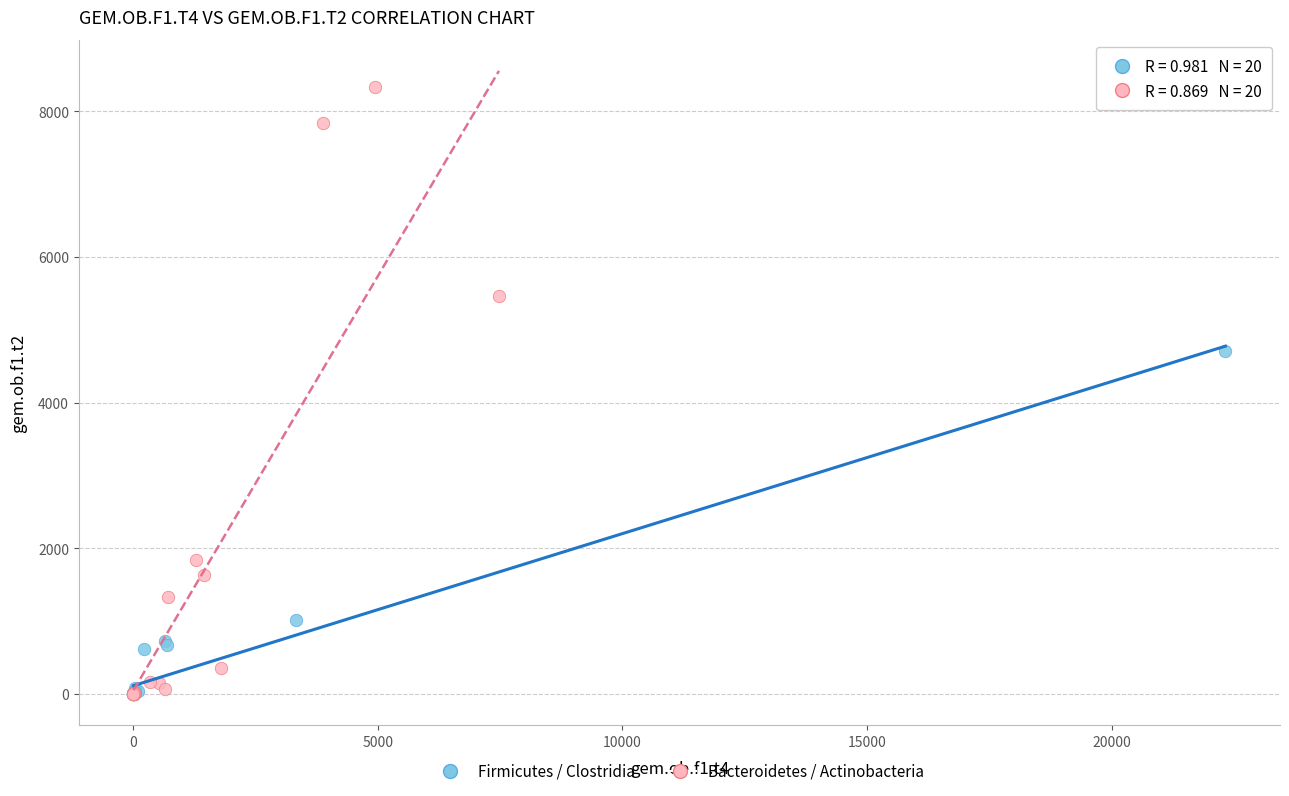

Which series contains the highest Y value?

Bacteroidetes / Actinobacteria